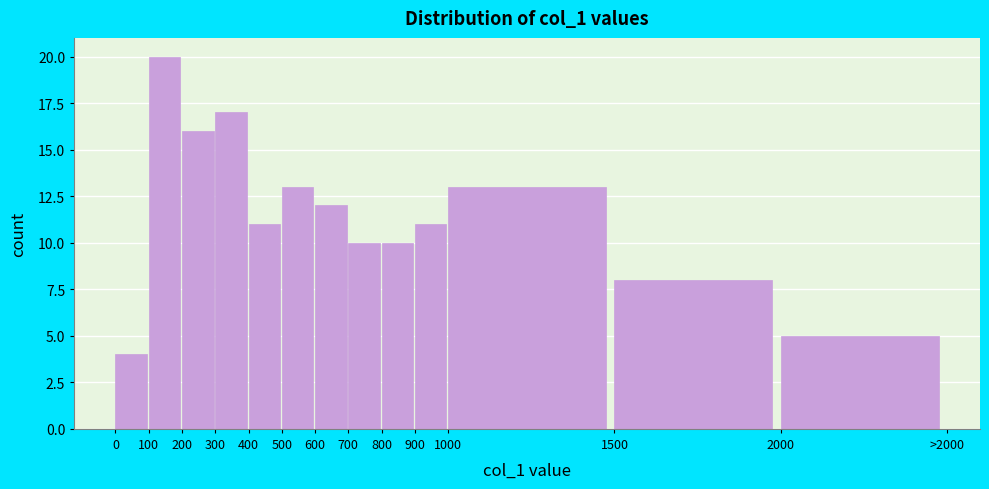

Reading left to right, list all the values displayed in this chart.

0=4	100=20	200=16	300=17	400=11	500=13	600=12	700=10	800=10	900=11	1000=13	1500=8	2000=5